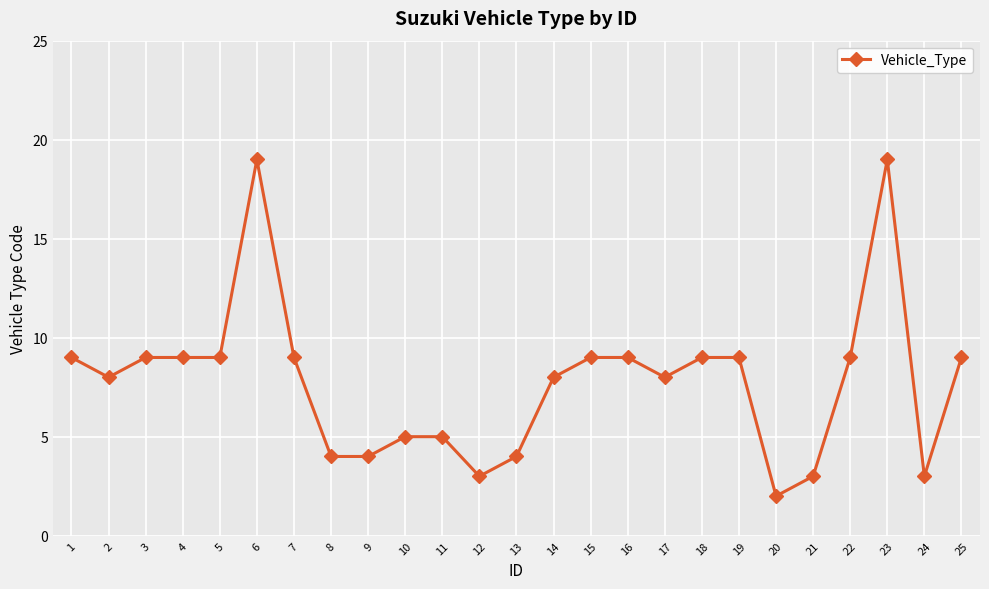

How many categories are shown in the chart?

25